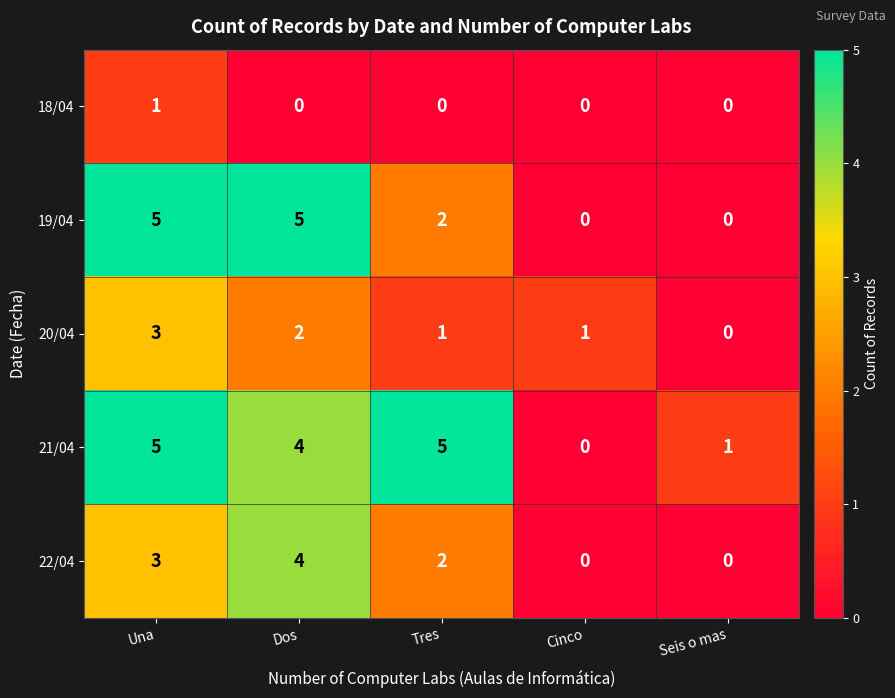

Reading right to left, list all the values displayed in this chart.

18/04: Seis o mas=0	Cinco=0	Tres=0	Dos=0	Una=1
19/04: Seis o mas=0	Cinco=0	Tres=2	Dos=5	Una=5
20/04: Seis o mas=0	Cinco=1	Tres=1	Dos=2	Una=3
21/04: Seis o mas=1	Cinco=0	Tres=5	Dos=4	Una=5
22/04: Seis o mas=0	Cinco=0	Tres=2	Dos=4	Una=3